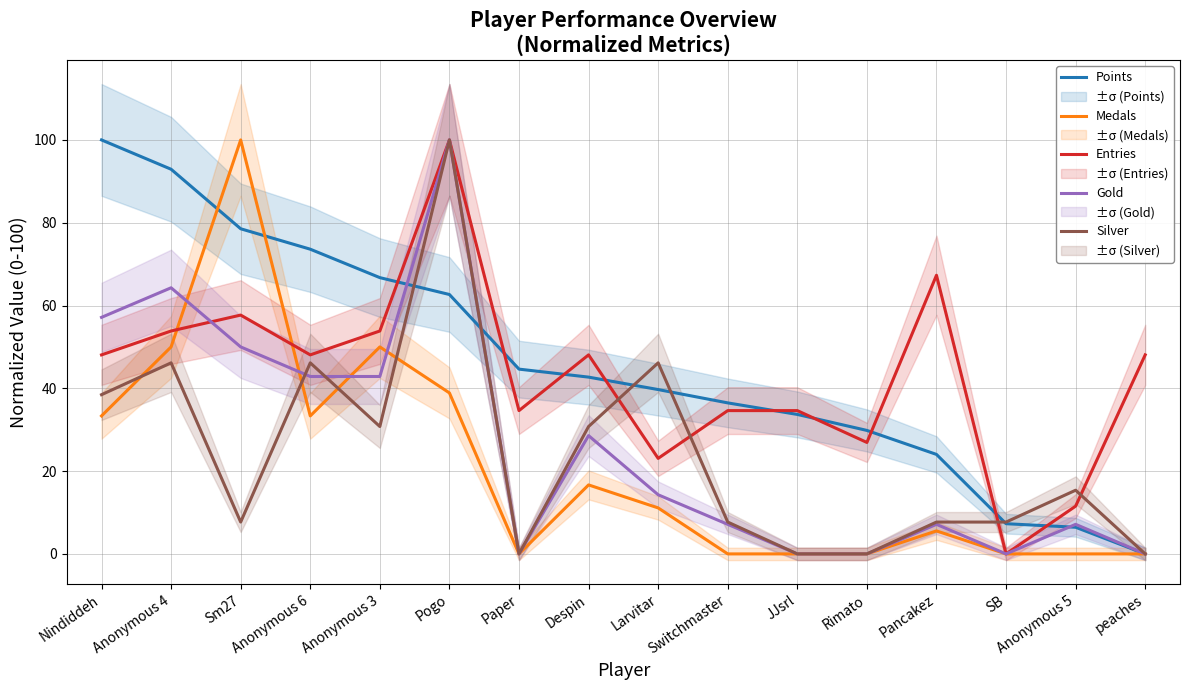

Rank the series at Despin from highest to lowest value.

Entries, Points, Silver, Gold, Medals